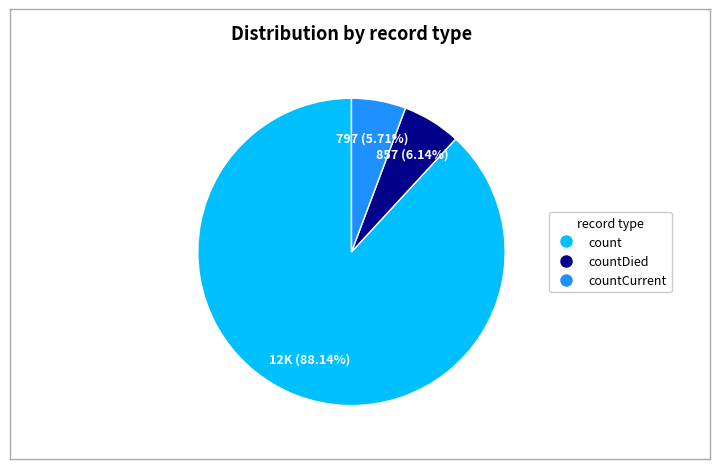

Does any single category account for the majority?

Yes